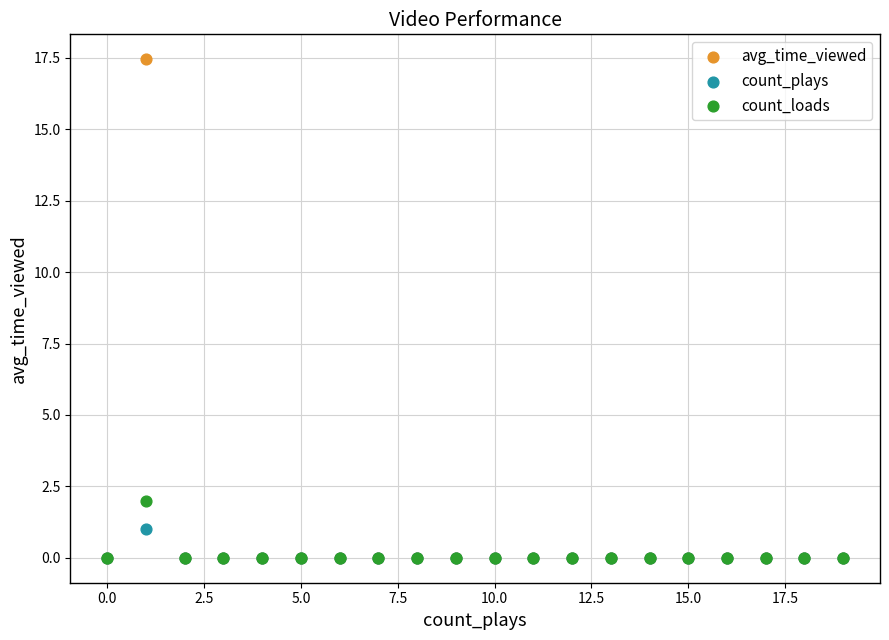

Which series contains the highest Y value?

avg_time_viewed